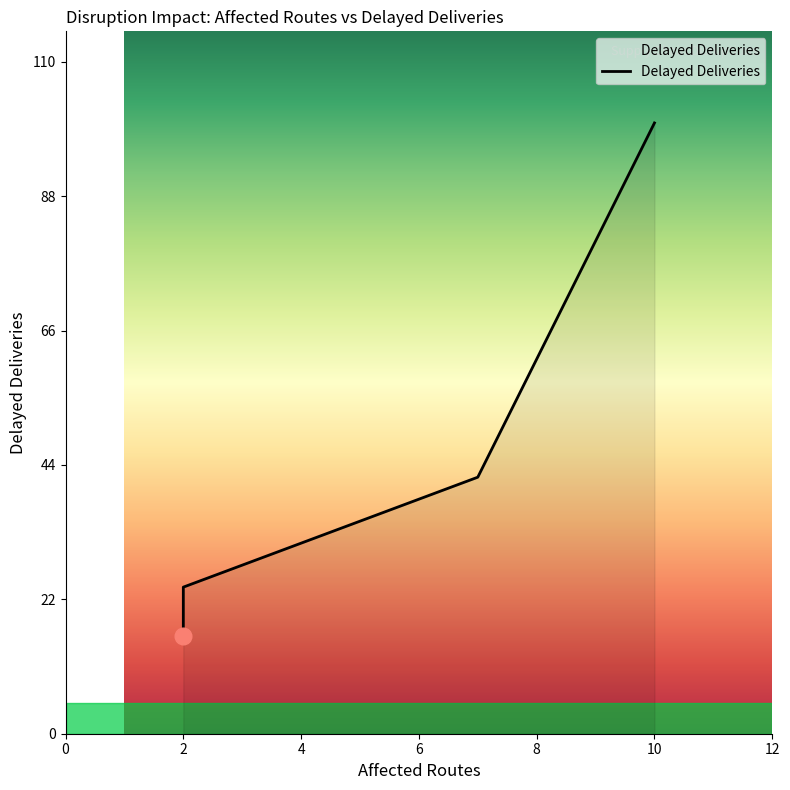

Where is the data nearest to the value 58?

7